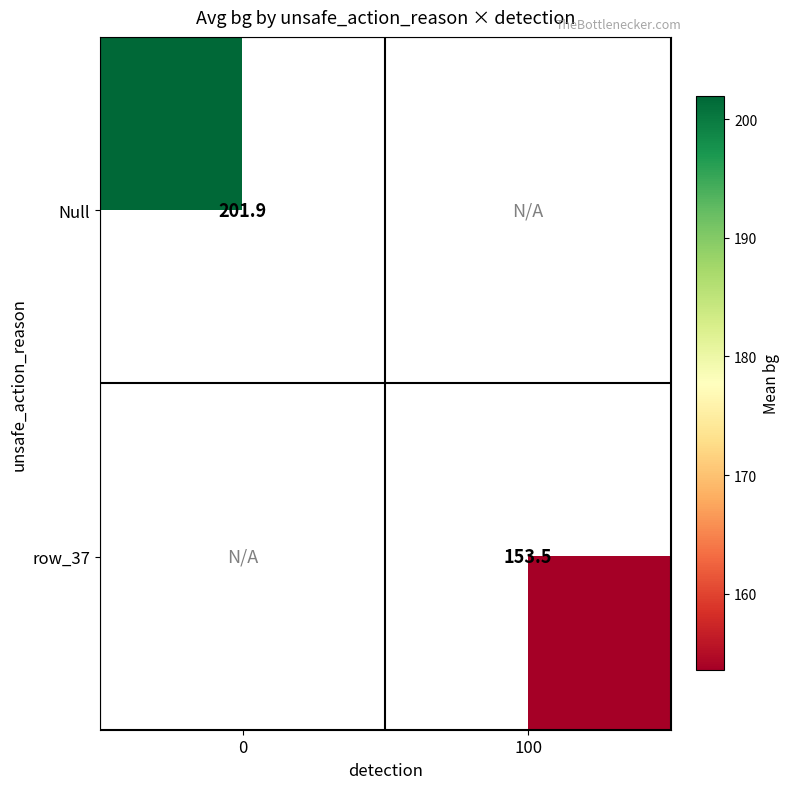

The Null series shows 201.9 at 0. True or false?

True